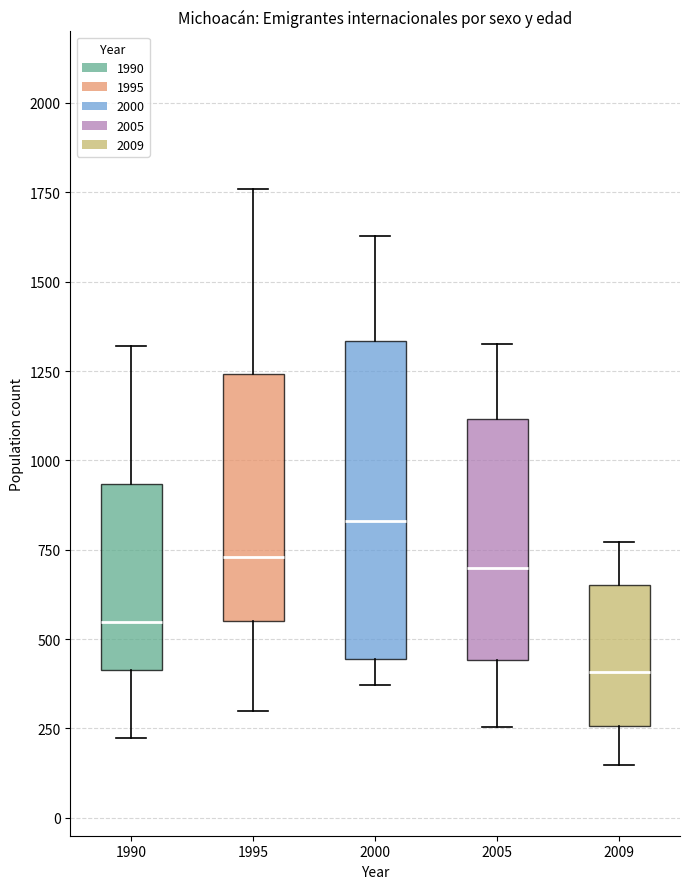

Which box is the tallest, from its lower edge to its upper edge?

2000